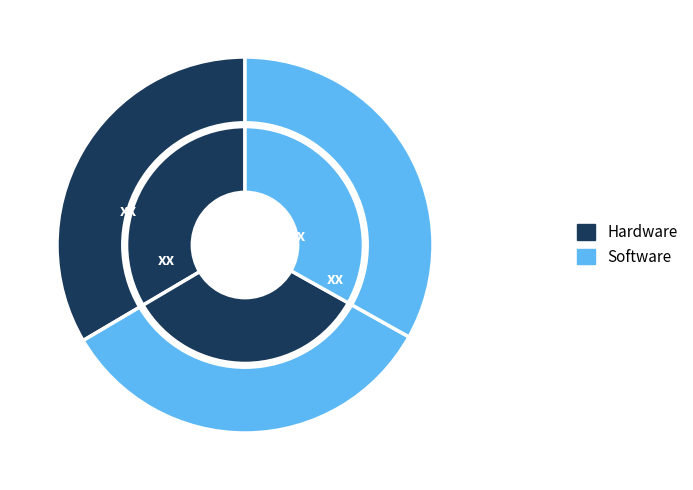

Is it true that Benson is 19% of the pie?

False